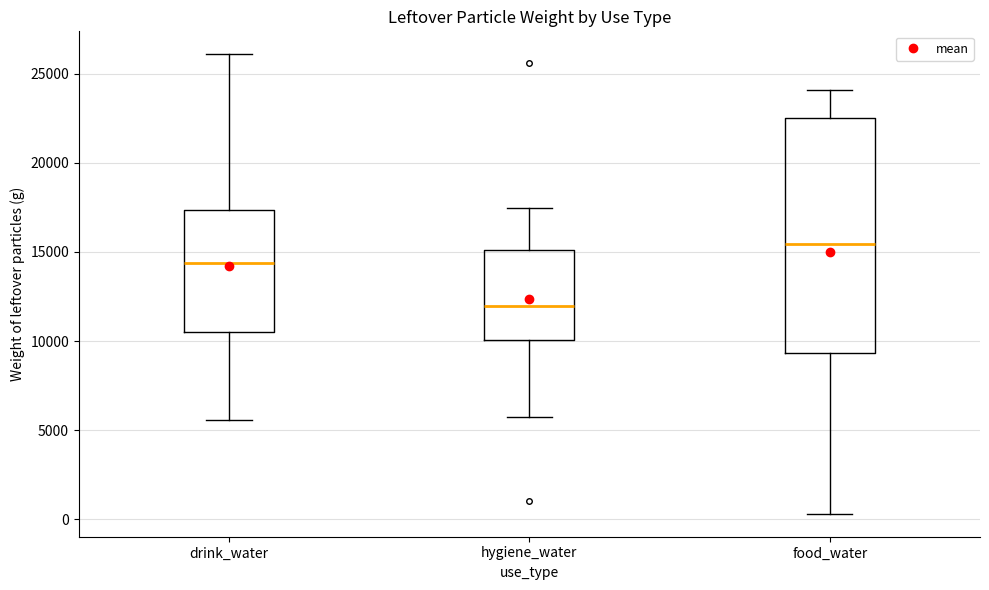

Reading left to right, read every box against the y-axis: the position of its median line, the range the box covers, and the ends of its whiskers. The values are not printed on the chart, so give them approximately, as read against the axis.

drink_water: median 14500, box 10500 to 17500, whiskers 5500 to 26000
hygiene_water: median 12000, box 10000 to 15000, whiskers 5500 to 17500
food_water: median 15500, box 9500 to 22500, whiskers 500 to 24000